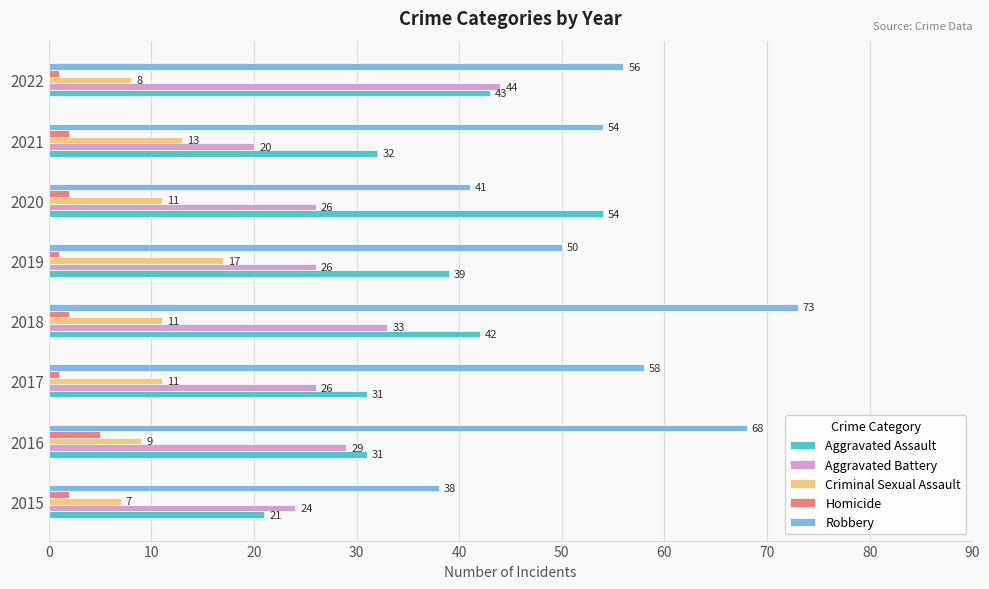

What is the total value across all series at 2020?

134